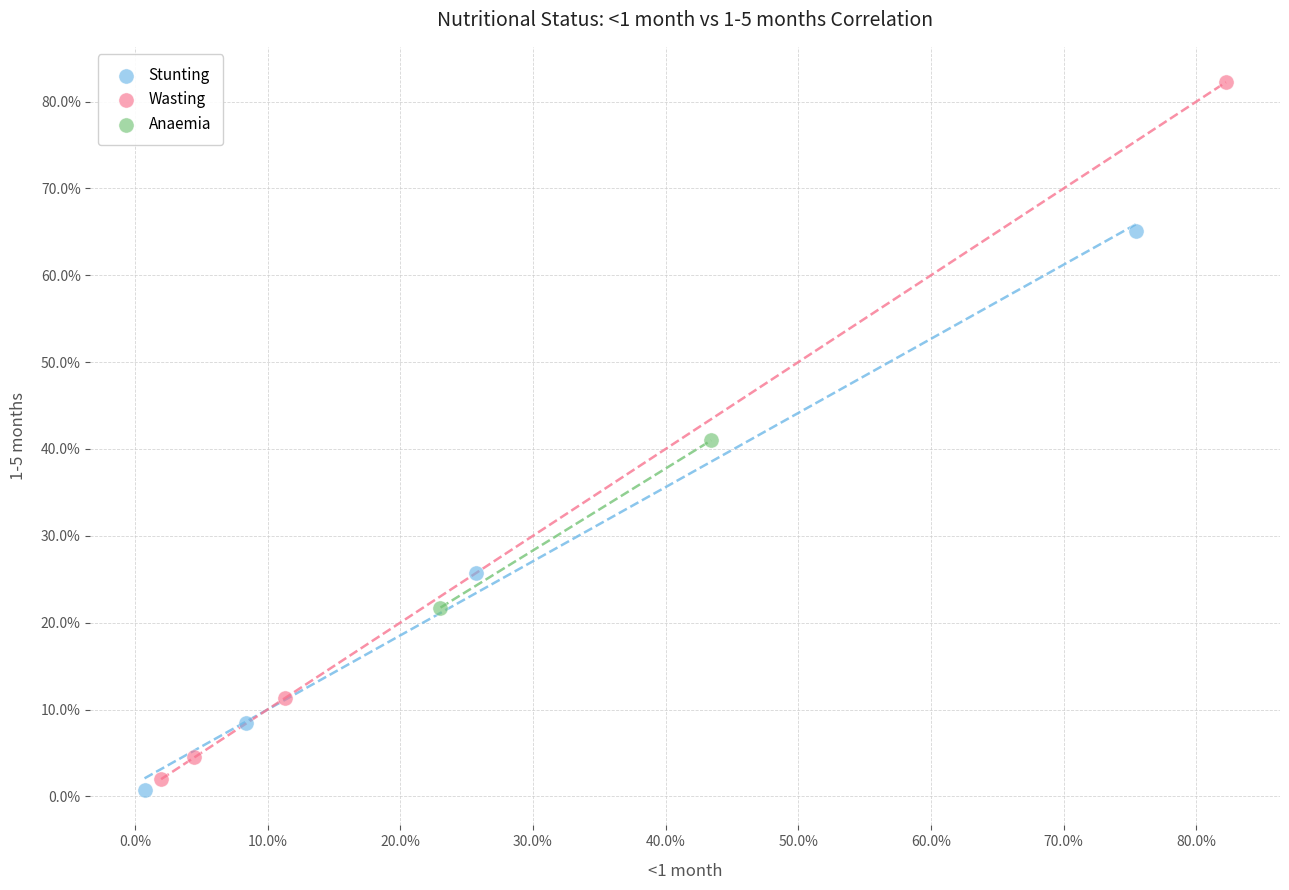

What are all the series names shown in the legend?

Stunting, Wasting, Anaemia